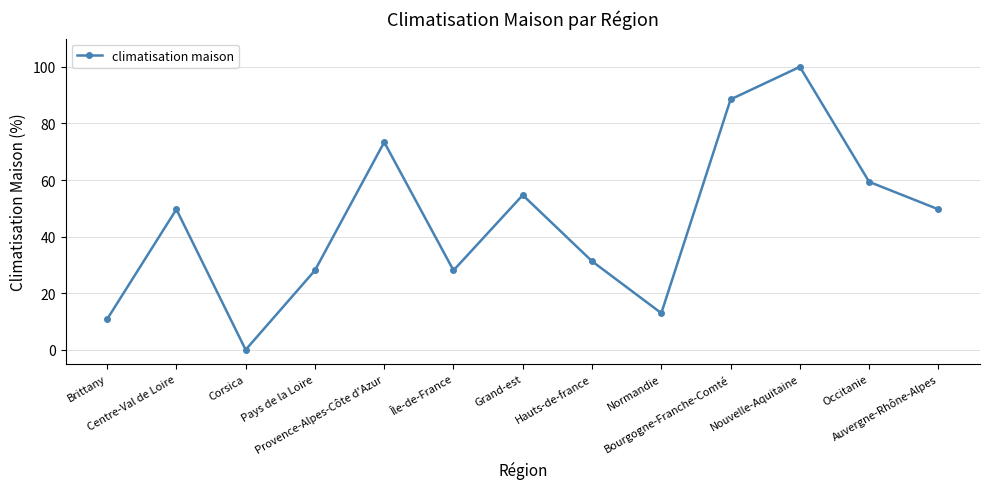

How many data points are less than 49?

6